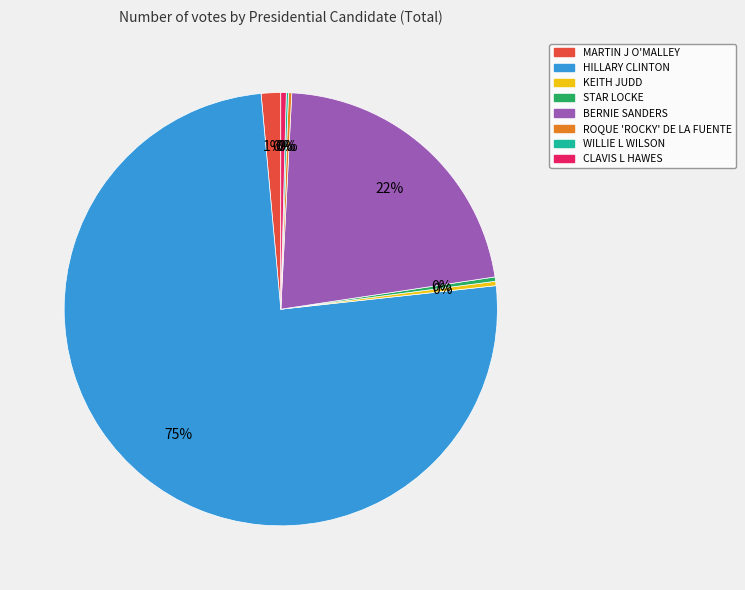

To the nearest percent, what percentage of the pie is BERNIE SANDERS?

22%